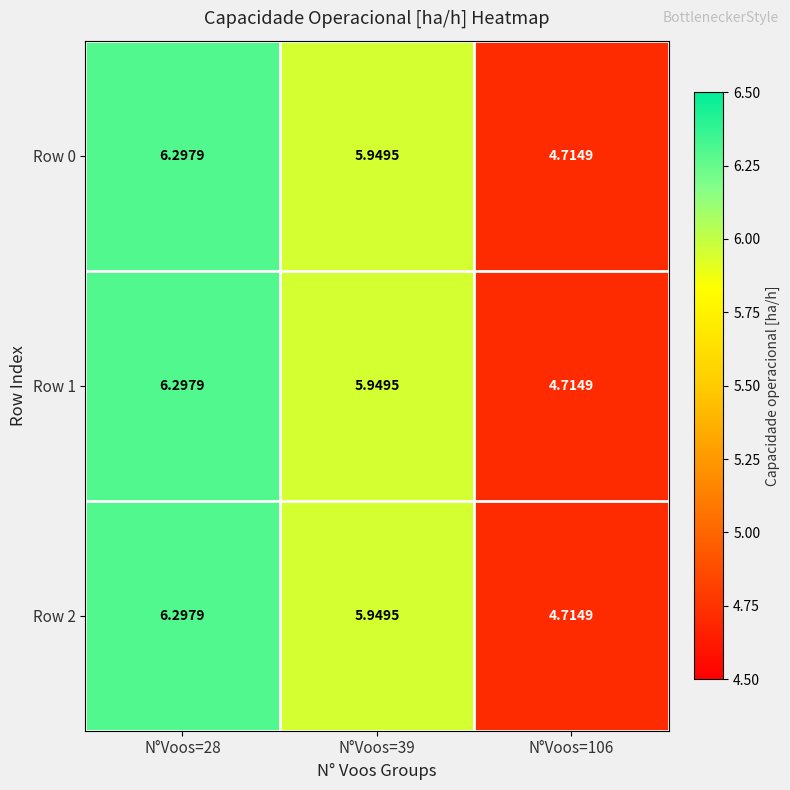

Which label corresponds to the largest value in the chart?

N°Voos=28